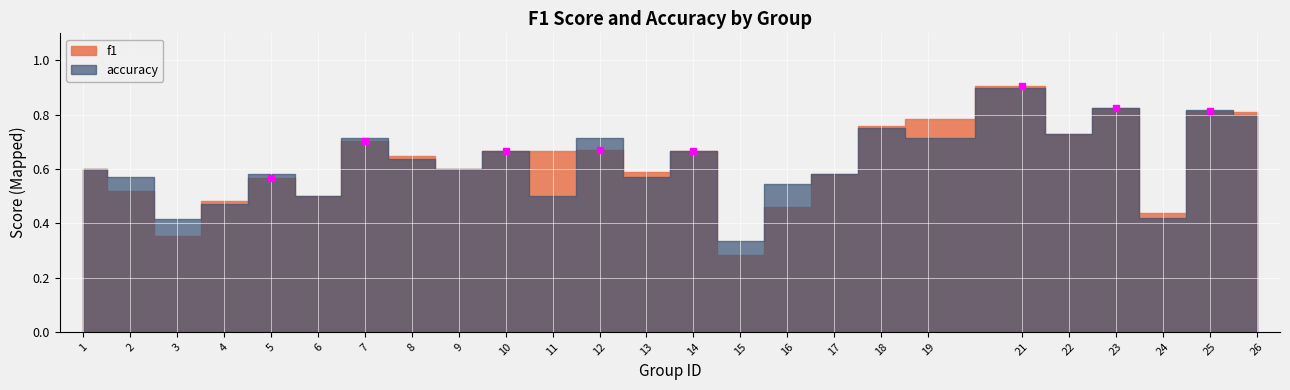

Which label corresponds to the largest value in the chart?

21